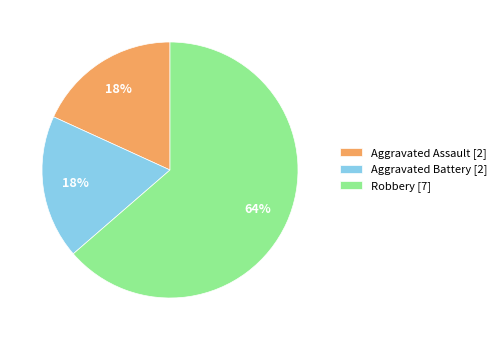

Is there a majority slice in this chart?

Yes